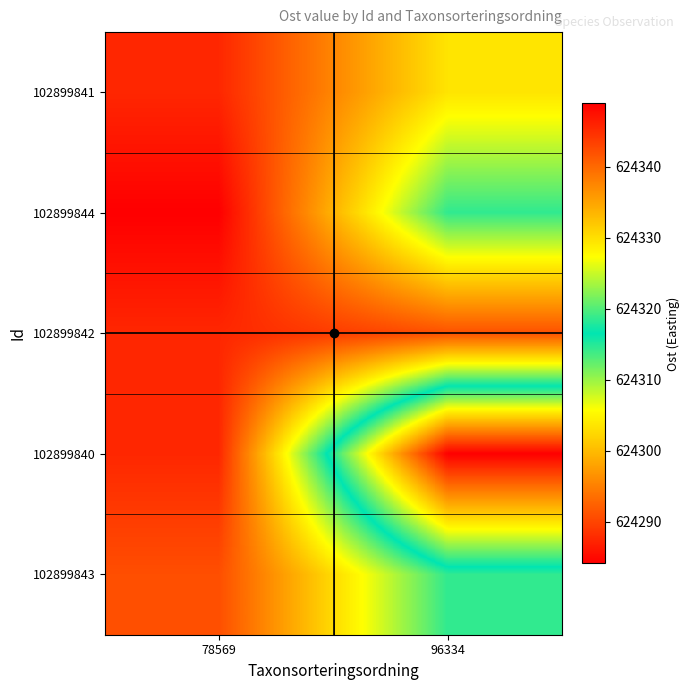

What is the maximum value shown in the chart?

624348.9